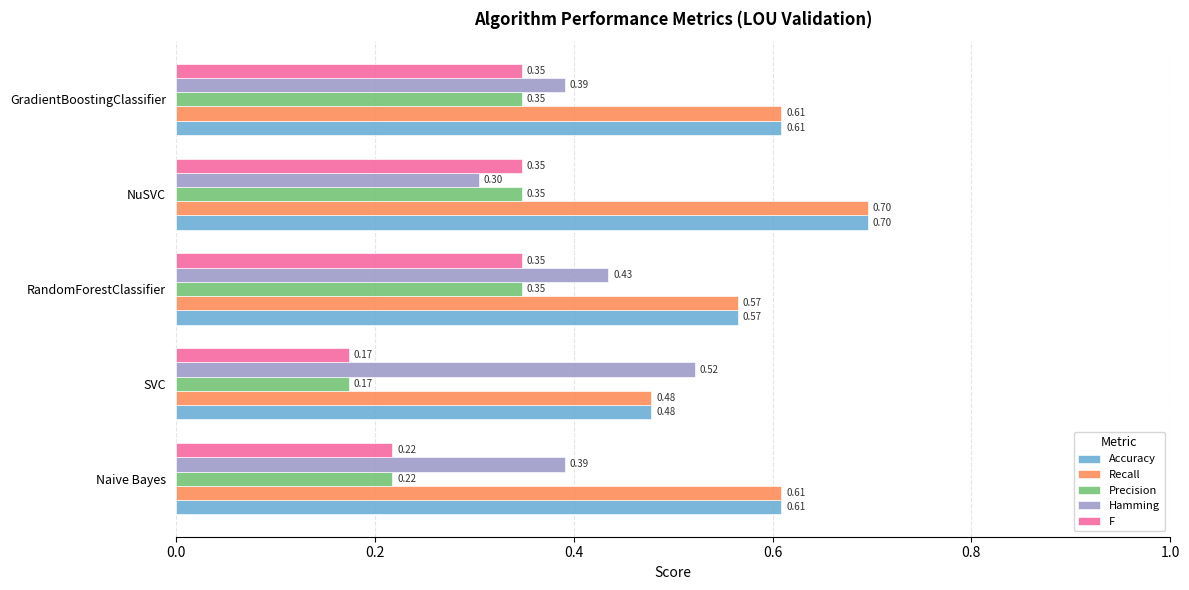

Where is Recall nearest to the value 0?

SVC